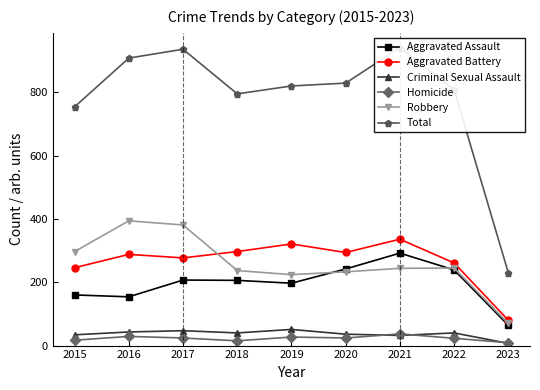

What is the maximum value for Aggravated Assault?

292